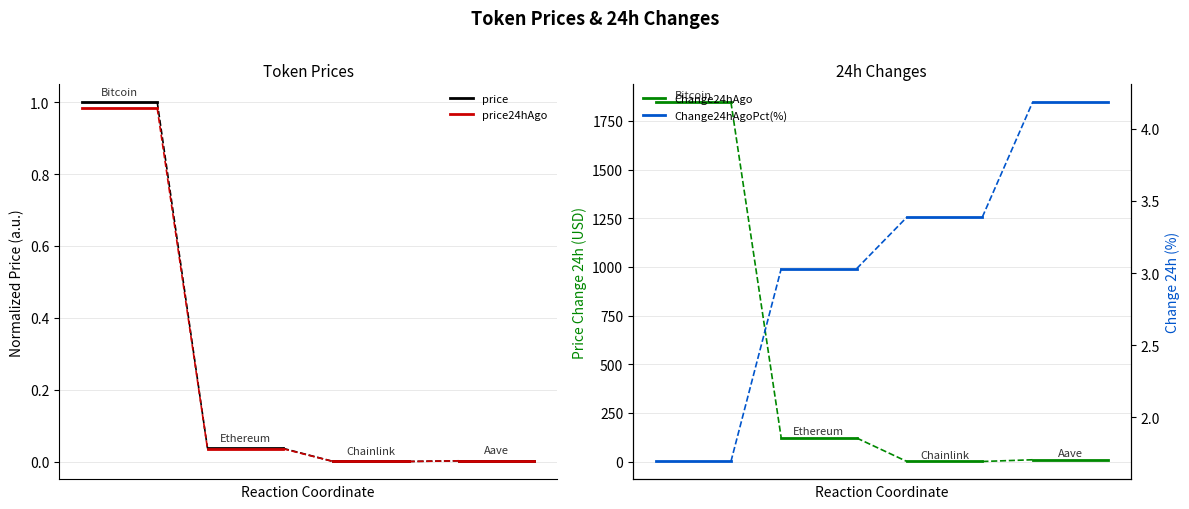

What is the total value across all series at 0?

1849.7